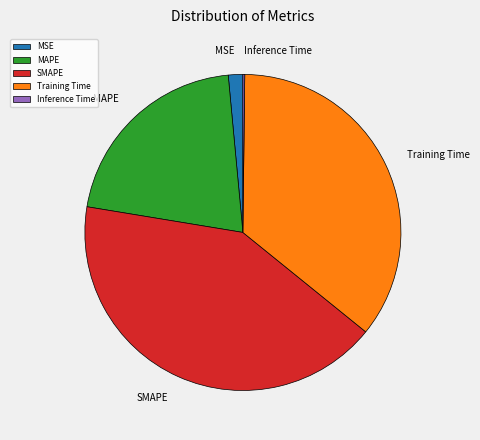

Which slice is the largest?

SMAPE